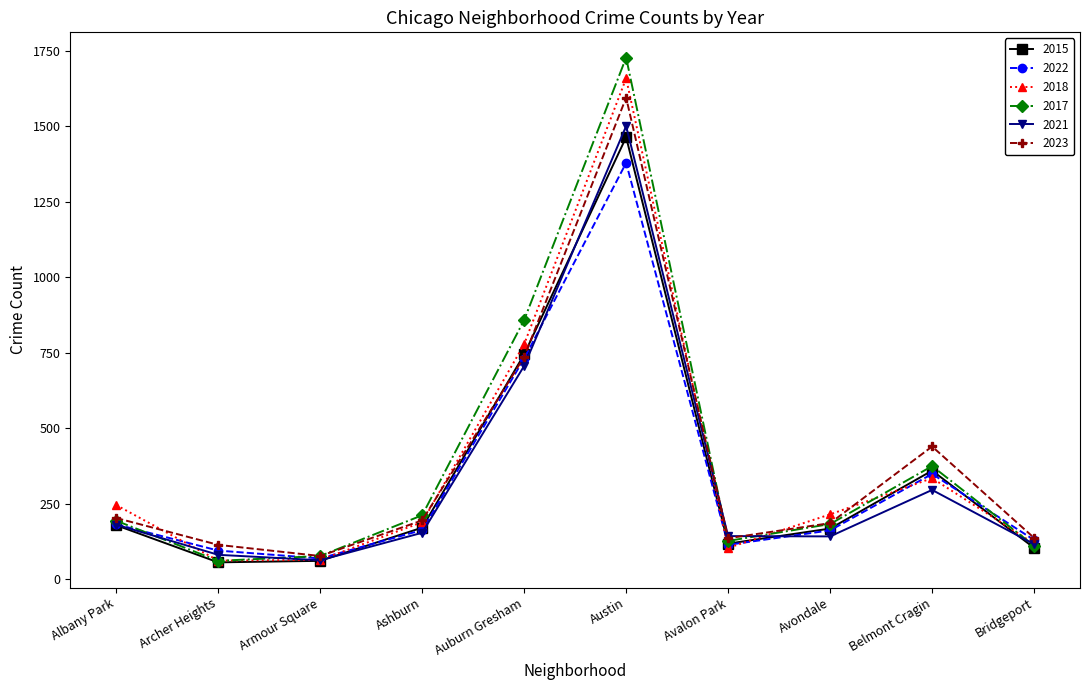

How many categories are shown in the chart?

10